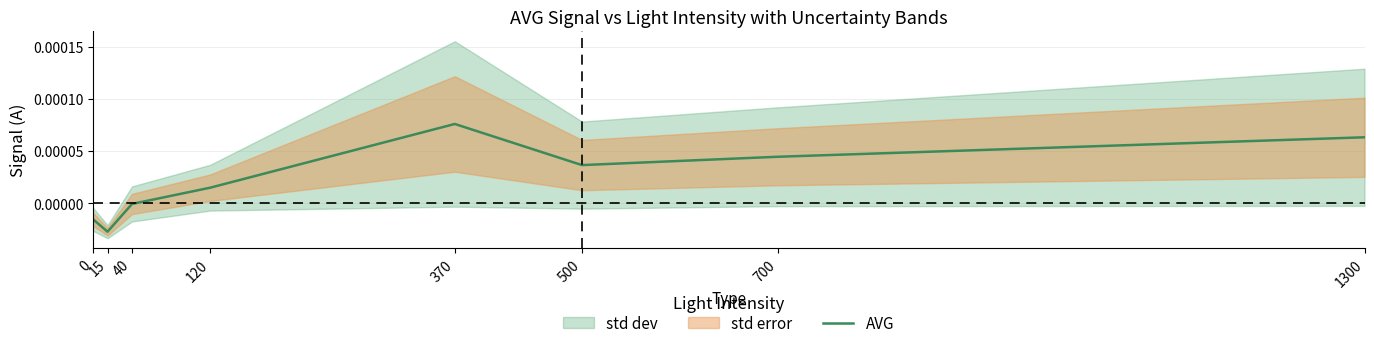

Which category has the lowest value in the AVG series?

15